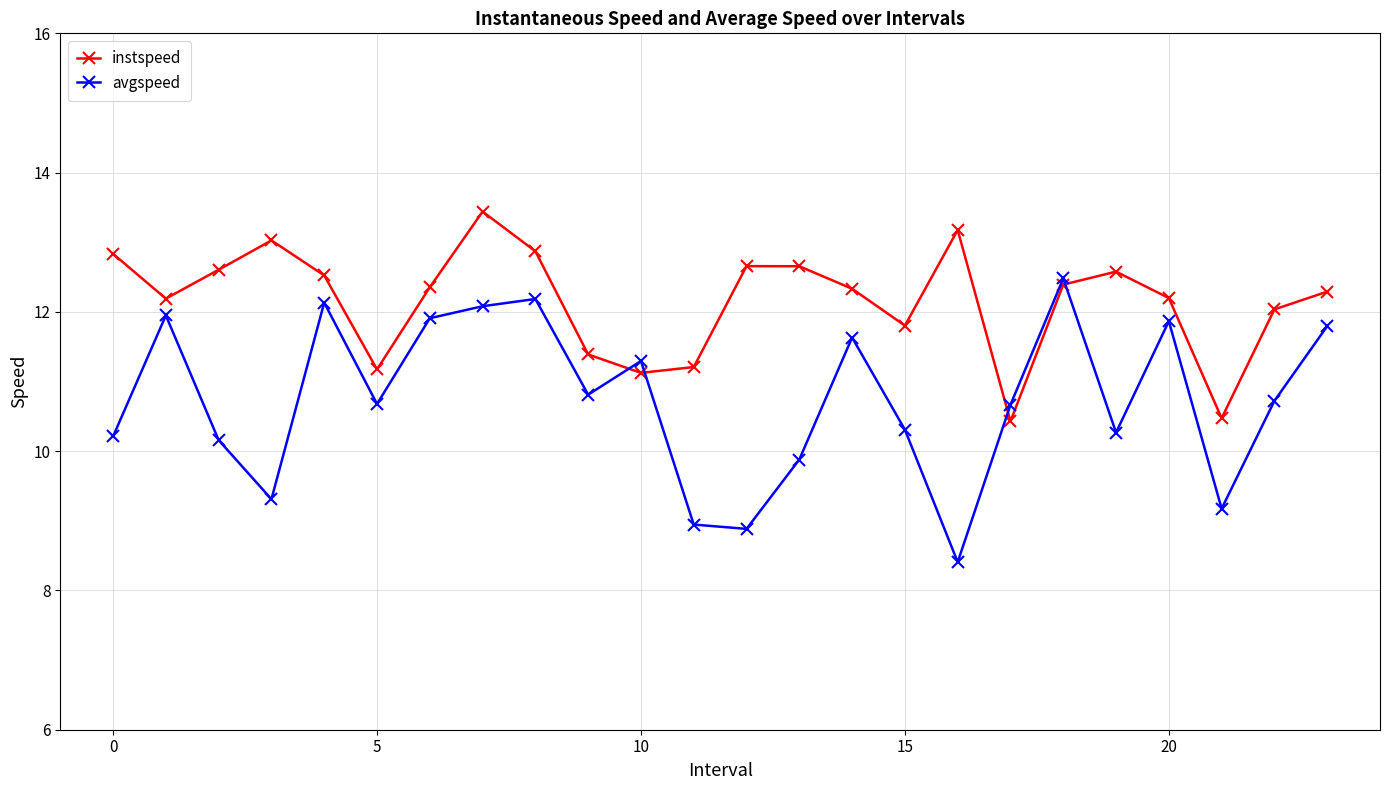

What is the smallest value displayed?

8.4